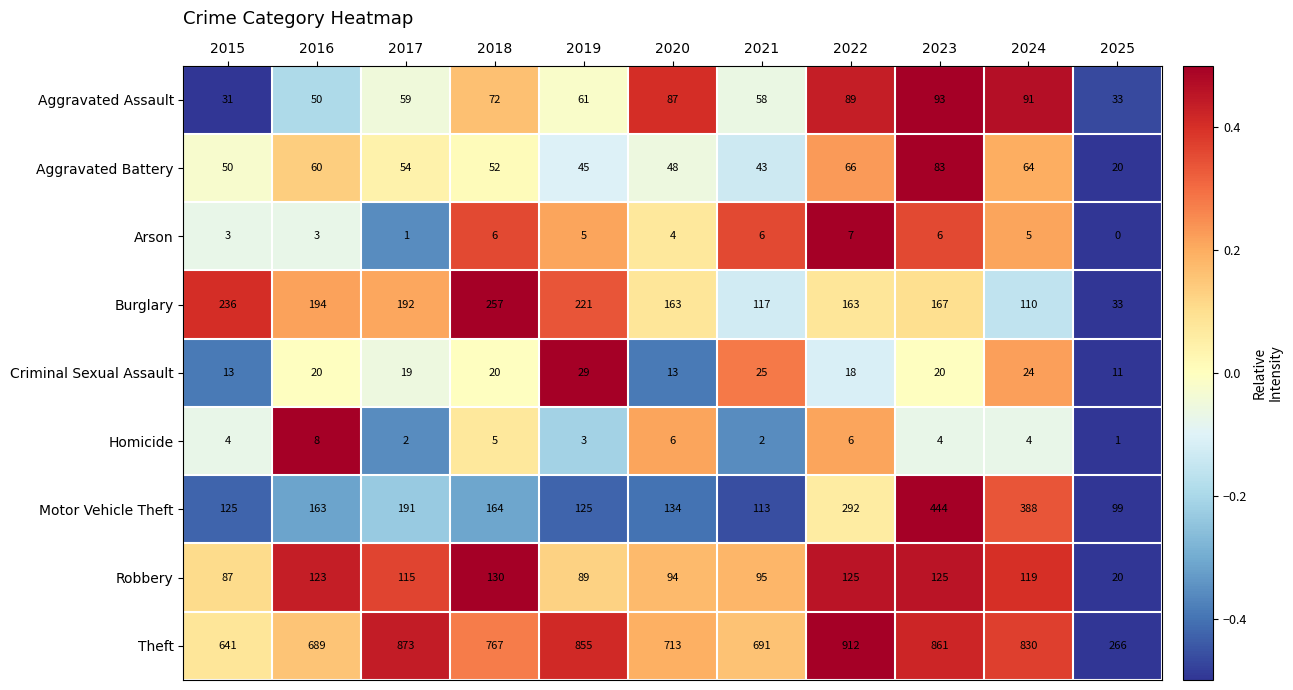

Which label corresponds to the largest value in the chart?

2022